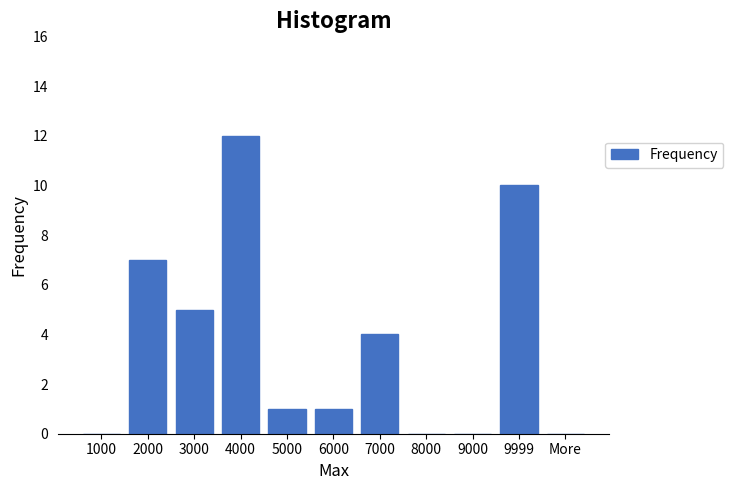

Reading left to right, what are all the values shown in this chart?

1000=0	2000=7	3000=5	4000=12	5000=1	6000=1	7000=4	8000=0	9000=0	9999=10	More=0